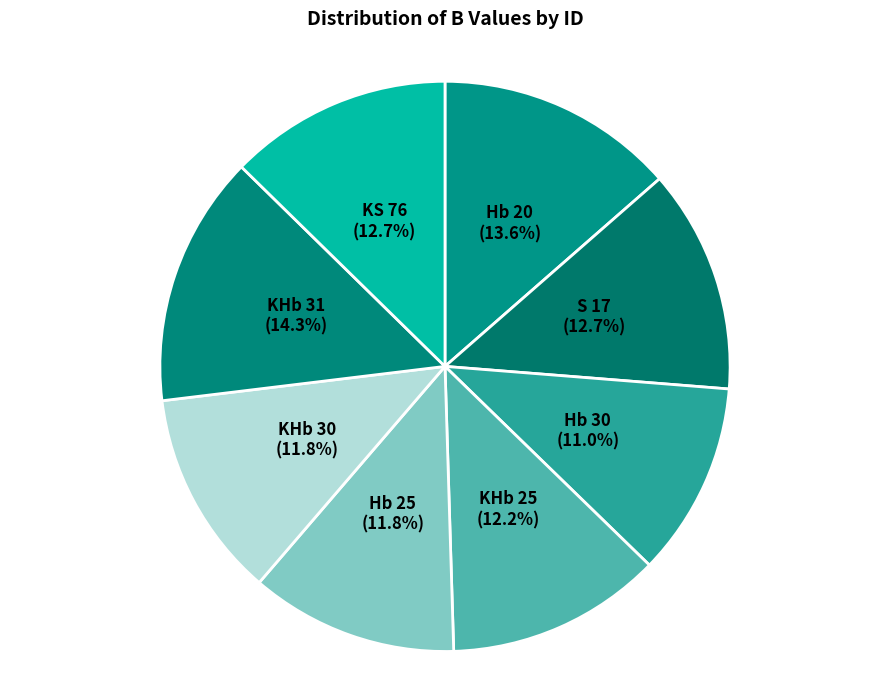

Is Hb 20 the majority of the pie?

No